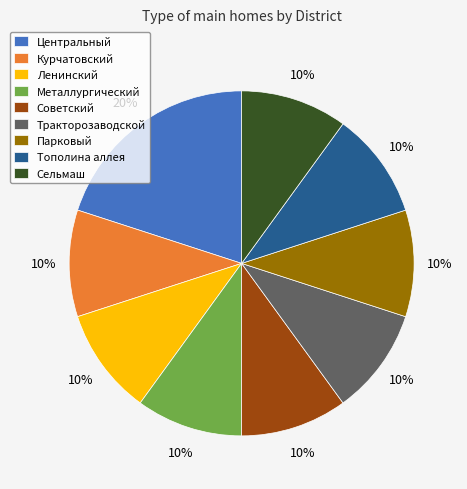

What is the ratio of the value at Тополина аллея to the value at Курчатовский?

1.0